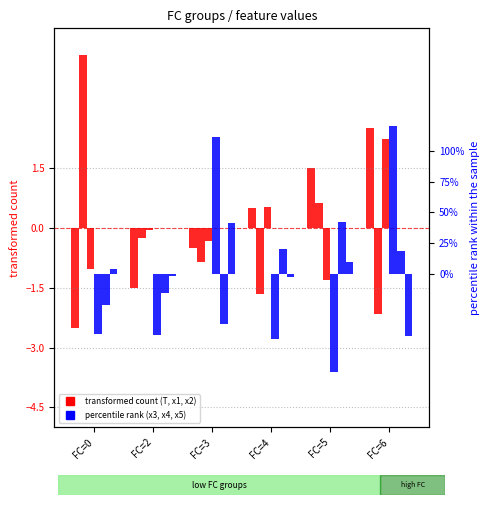

What is the difference between the second highest and second lowest values in the T series?

3.0